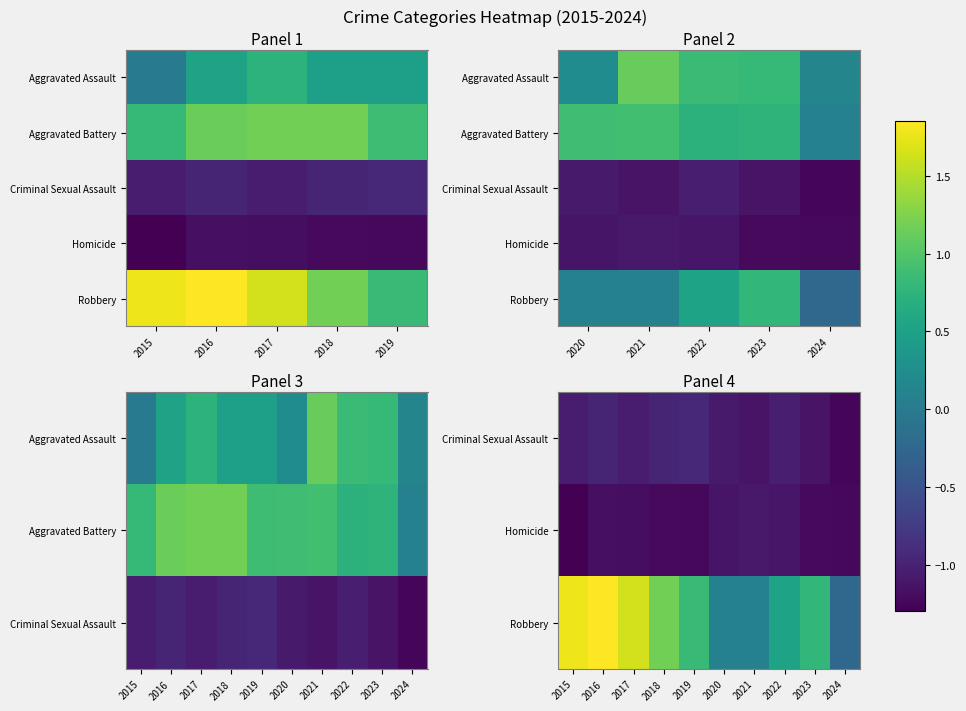

What is the difference between the highest and lowest values at 2021?

2.2